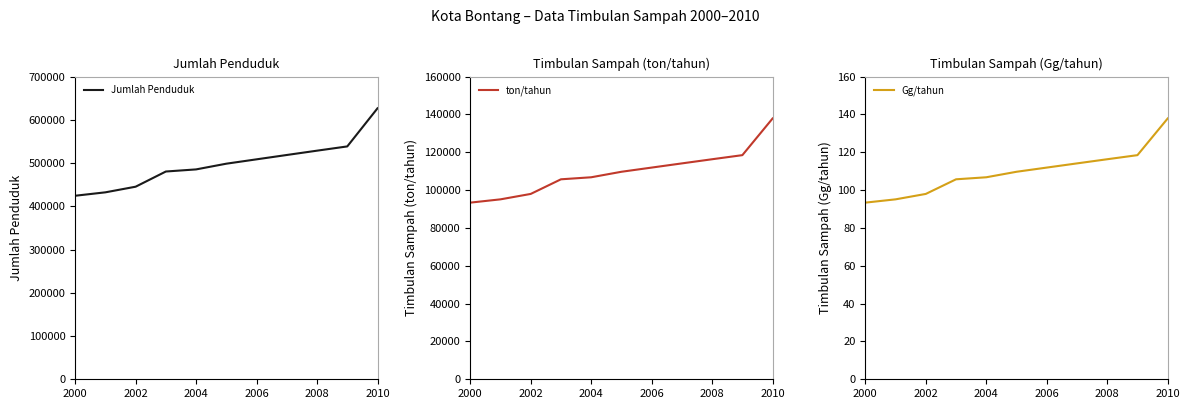

What are all the series names shown in the legend?

Jumlah Penduduk, ton/tahun, Gg/tahun